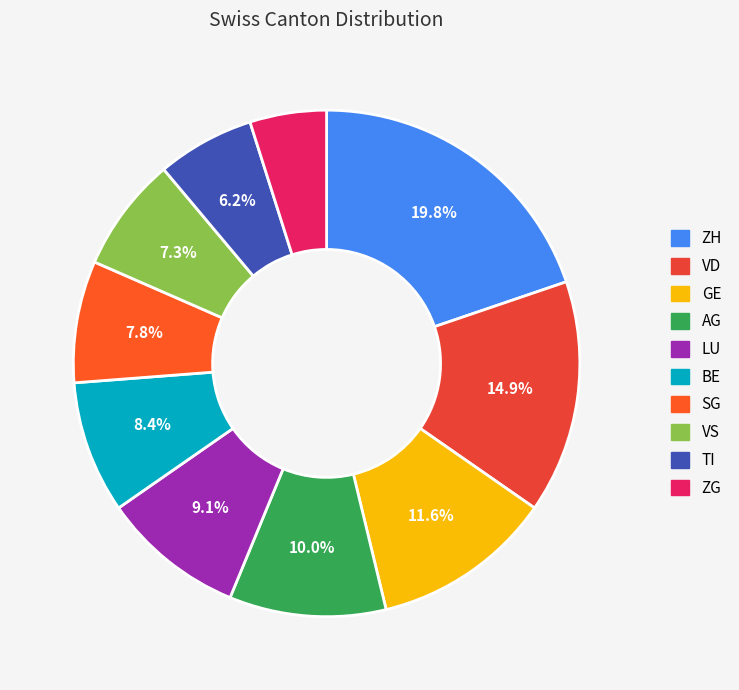

To the nearest percent, what is the difference between the ZH and VD slice percentages?

5%